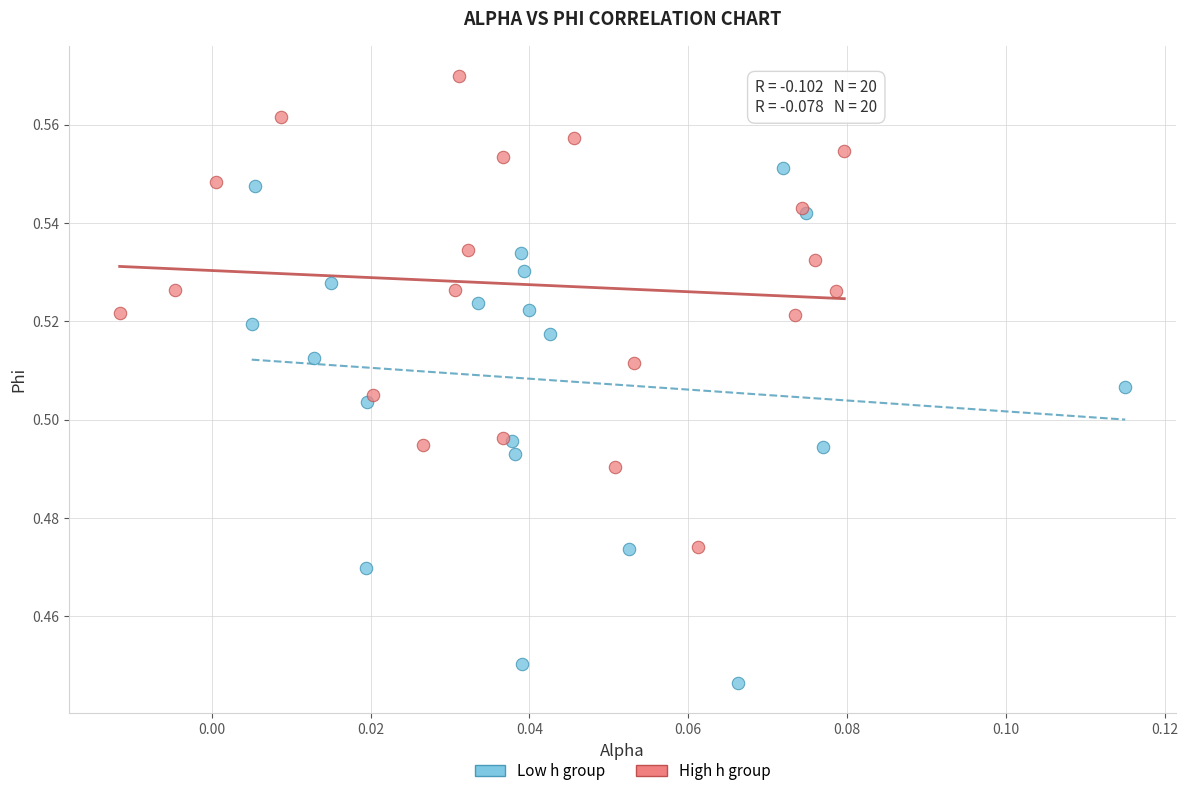

Which series has the widest spread of Y values?

Low h group